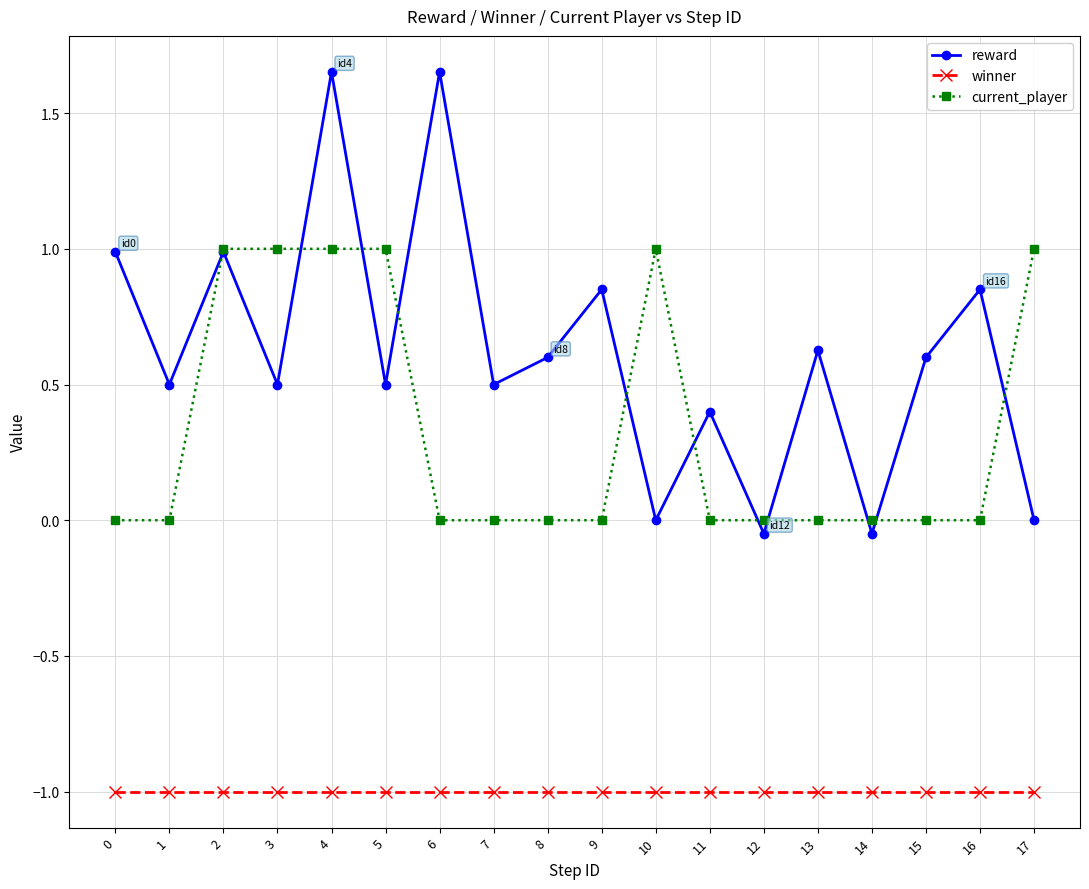

What is the spread (max minus min) of values at 12?

1.0